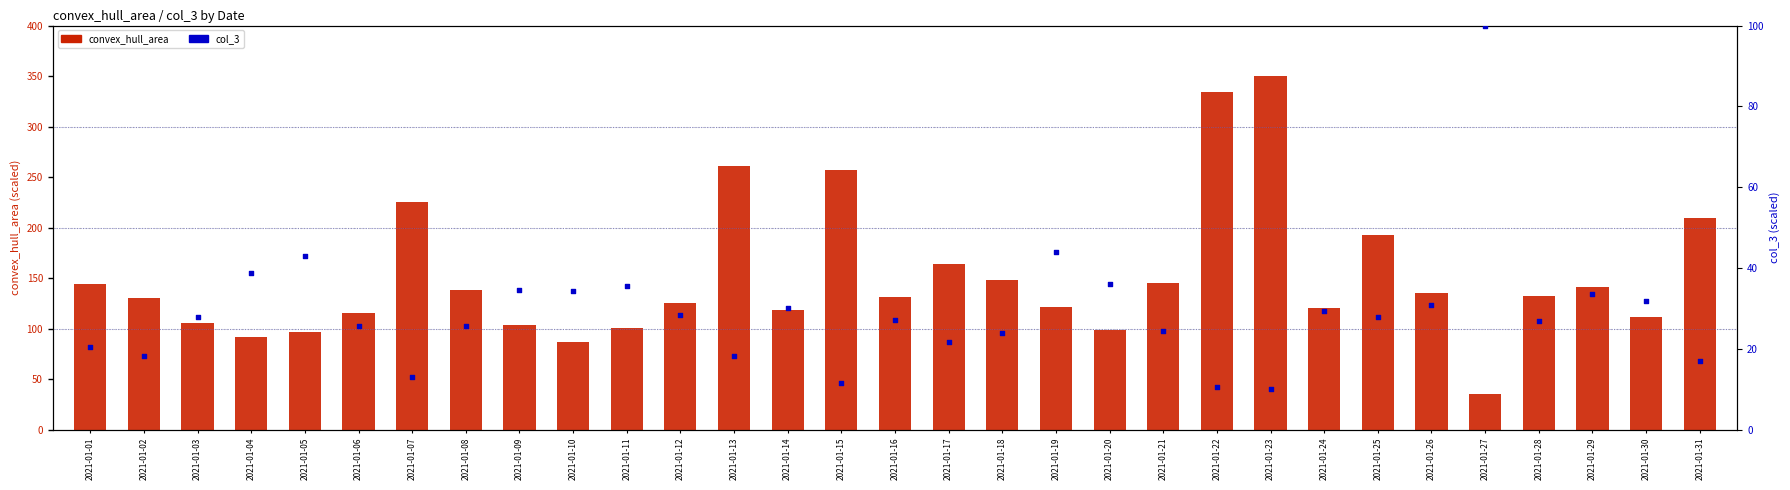

Which series has the largest total across all categories?

convex_hull_area